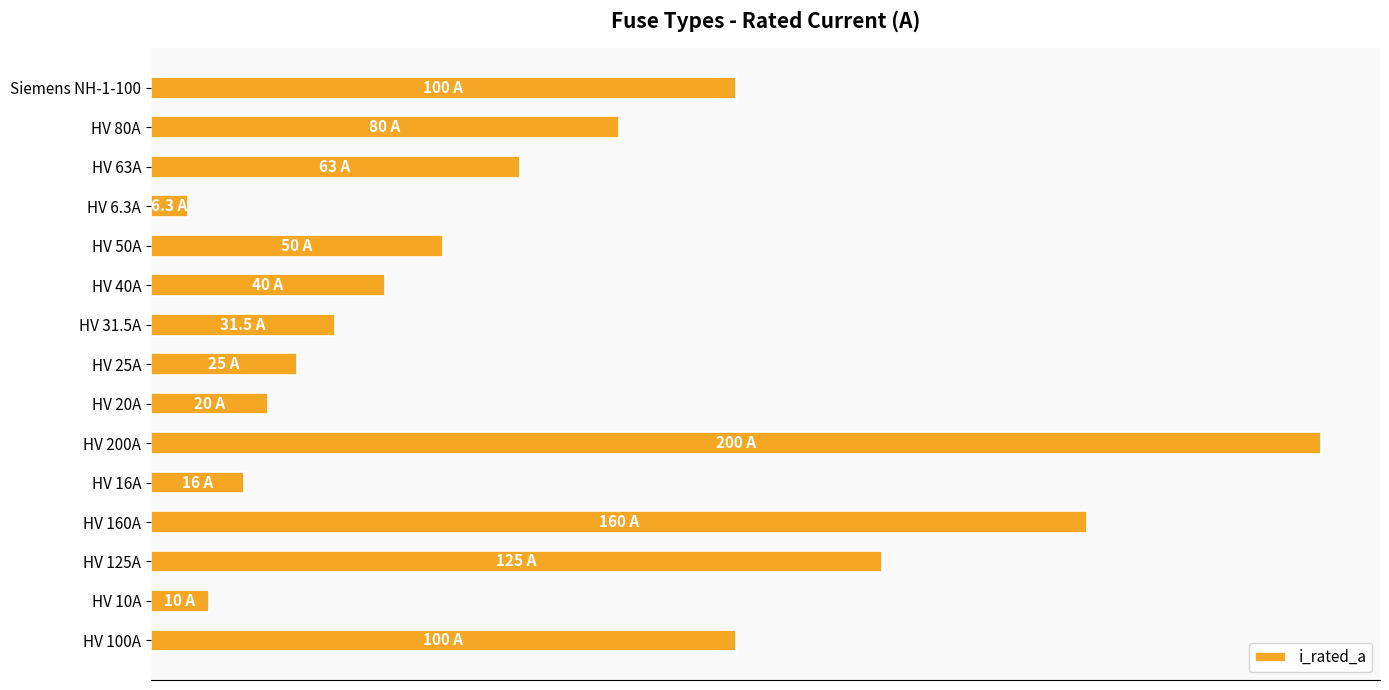

Are the bars horizontal?

Yes